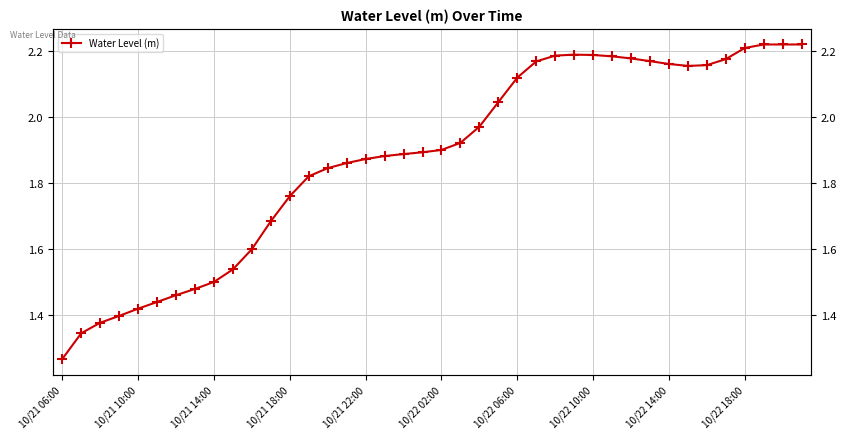

What is the sum of the values at 10/22 02:00 and 12?

3.2